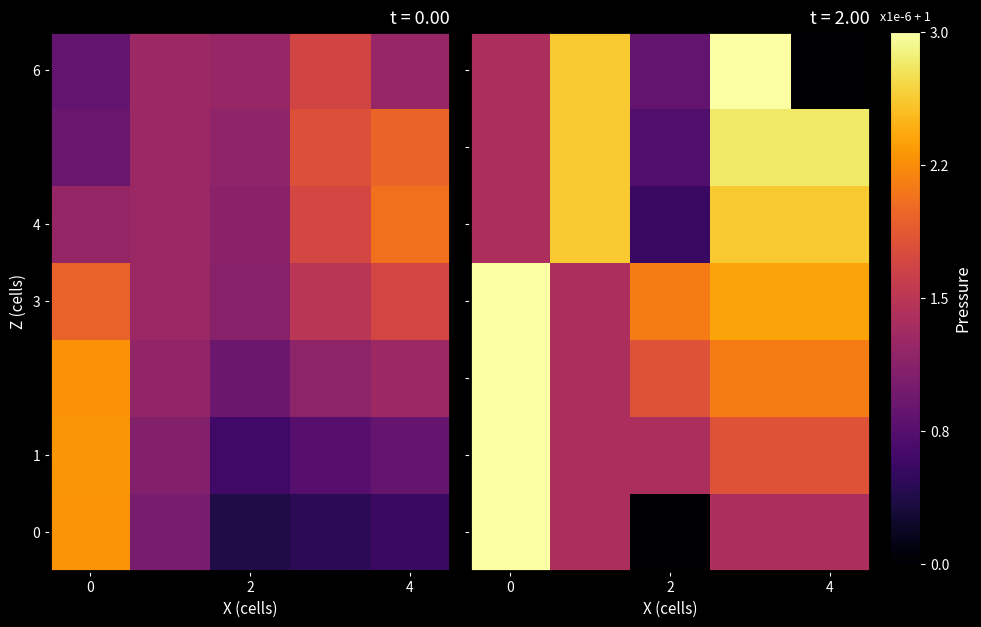

At which category is the sum across all series the highest?

3